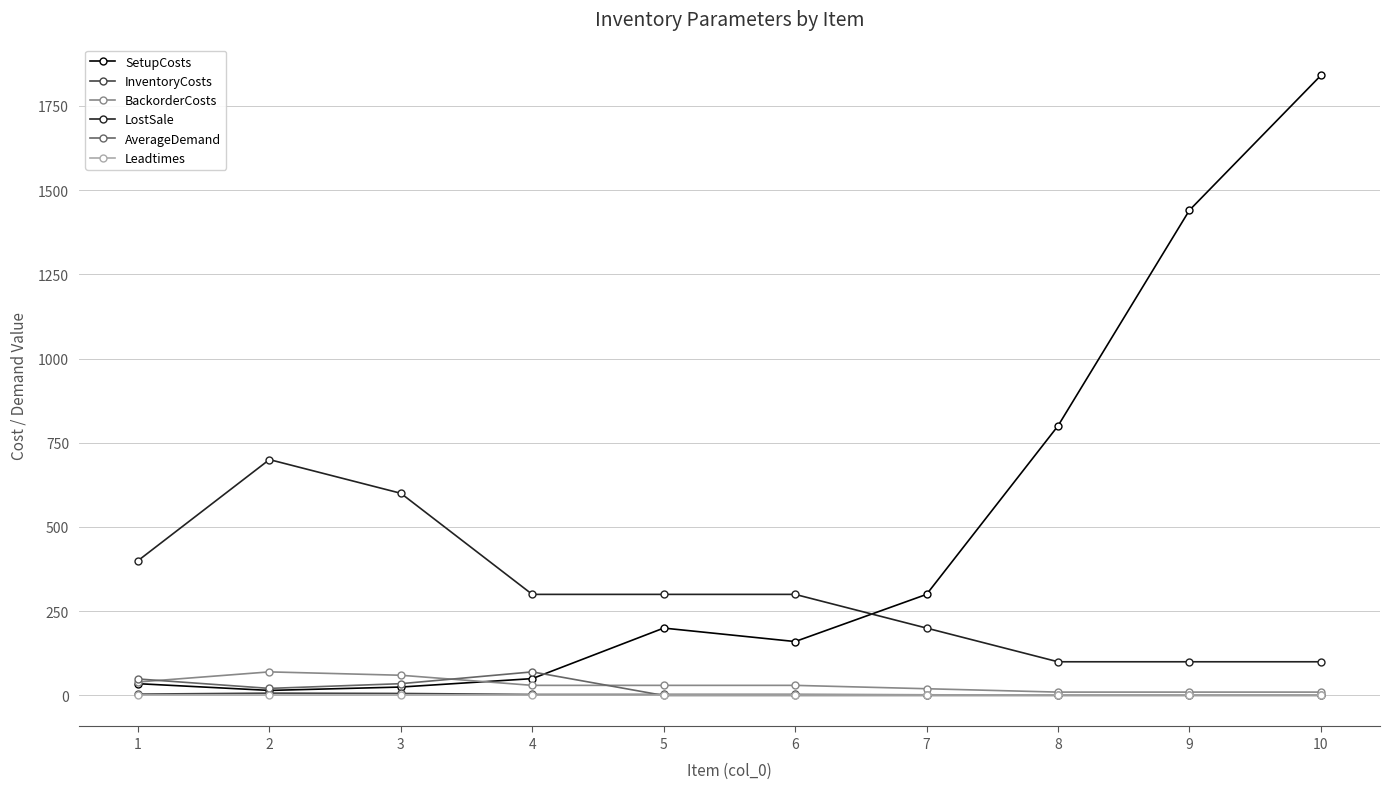

Which series has the largest total across all categories?

SetupCosts